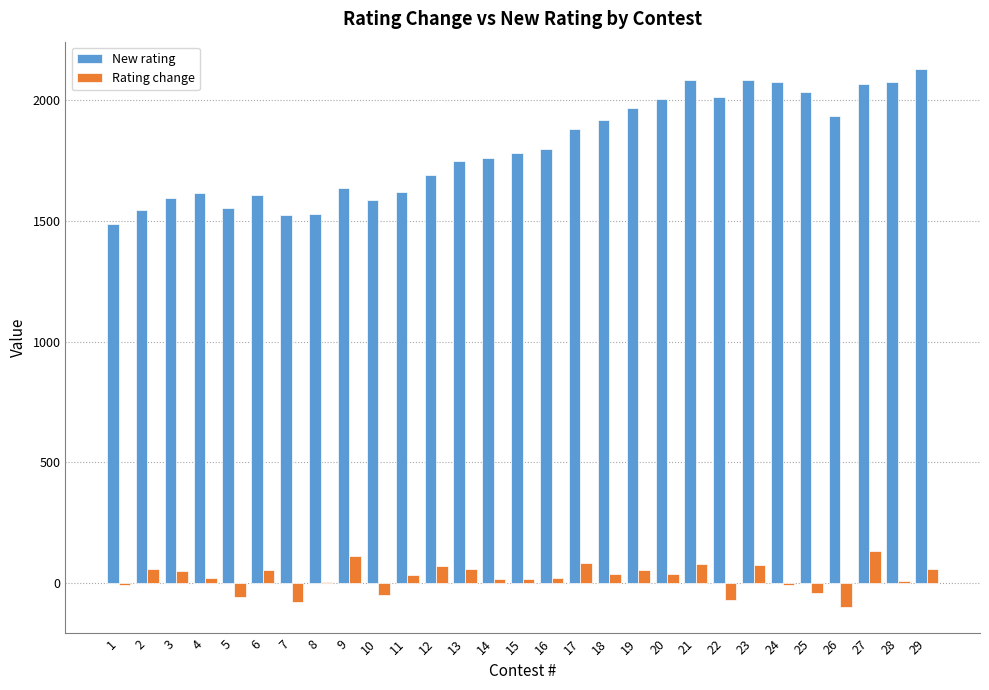

The value of New rating at 11 is 696. True or false?

False